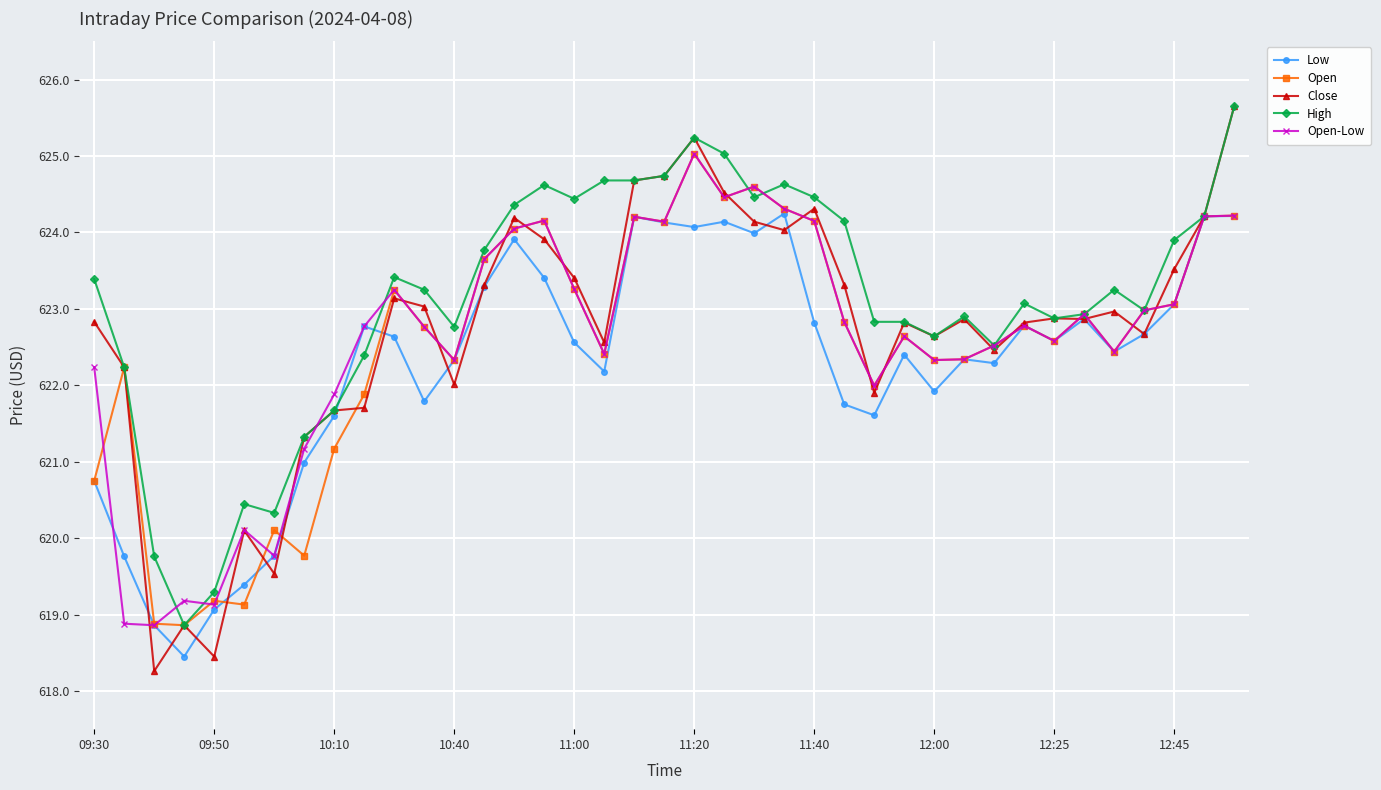

Which series has the widest spread of values?

Close